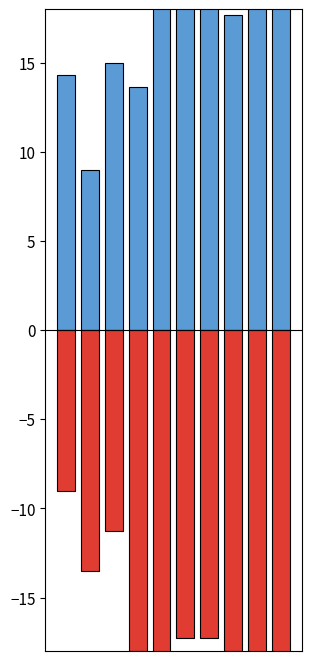

Which series has the largest range (max minus min)?

open